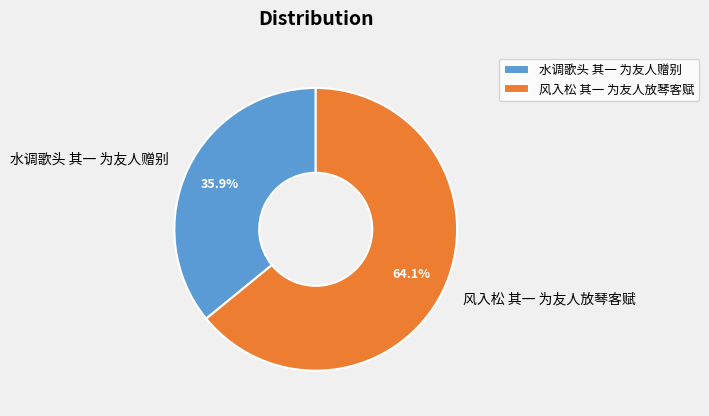

What is the ratio of the value at 水调歌头 其一 为友人赠别 to the value at 风入松 其一 为友人放琴客赋?

0.6